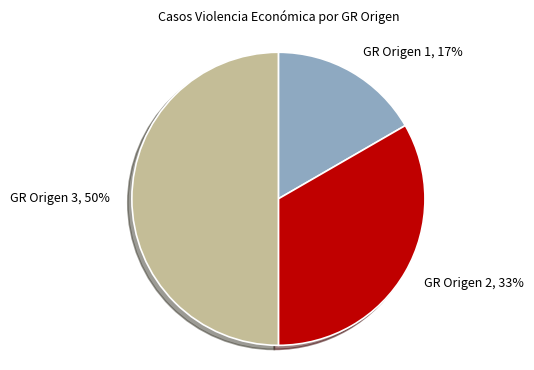

To the nearest percent, what is the average slice percentage?

33%